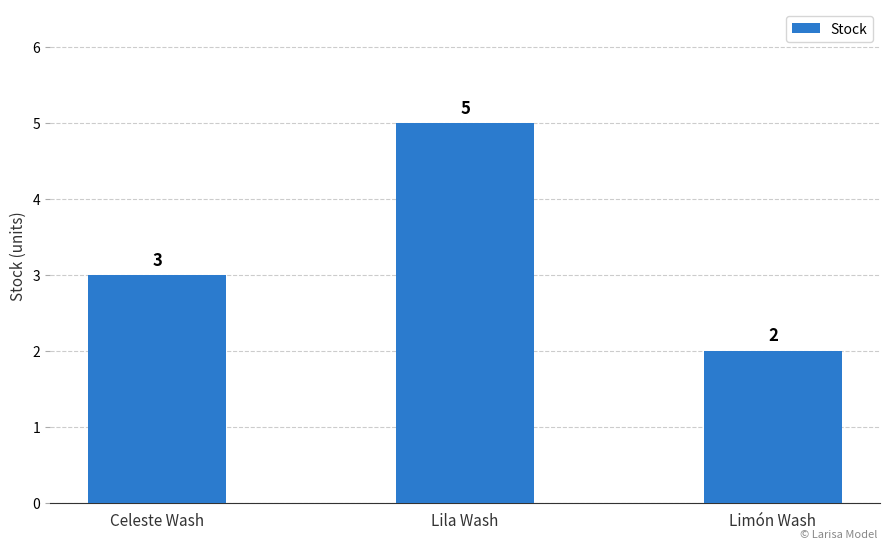

How many values are between 2 and 5?

3